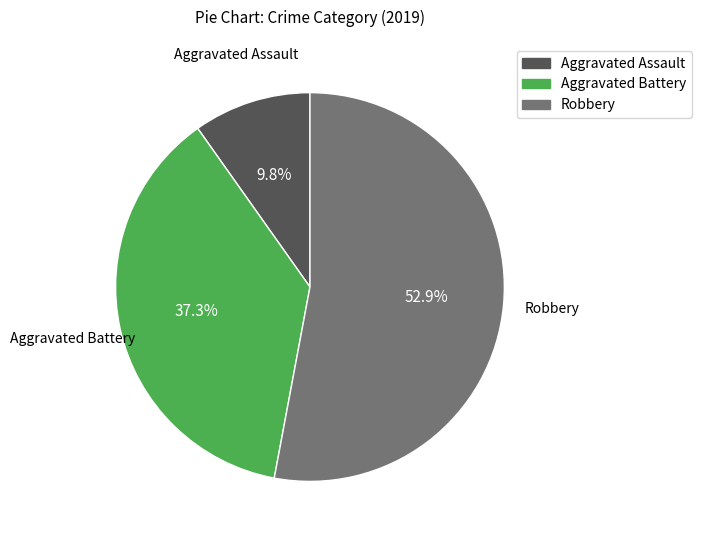

What percentage is the Aggravated Battery slice, to the nearest percent?

37%